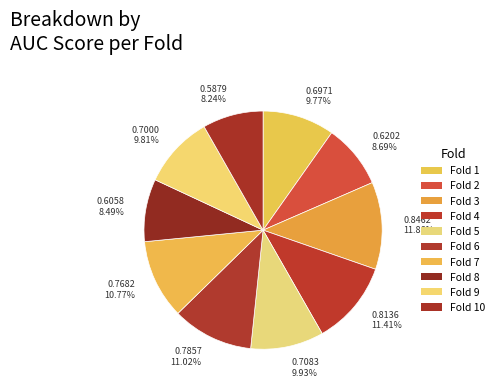

Does Fold 7 represent more than half of the total?

No